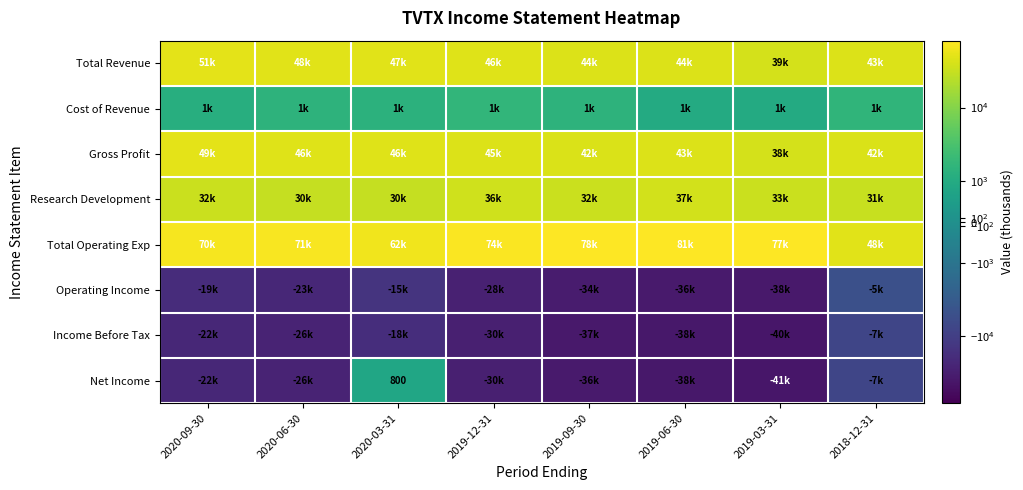

What is the average value of the Income Before Tax series?

-27575